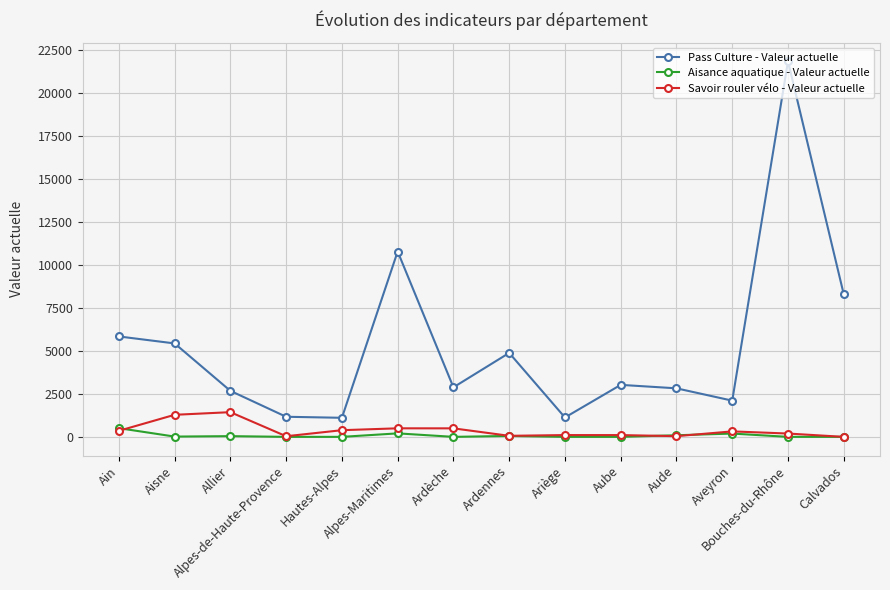

What is the difference between the highest and lowest values at Ain?

5490